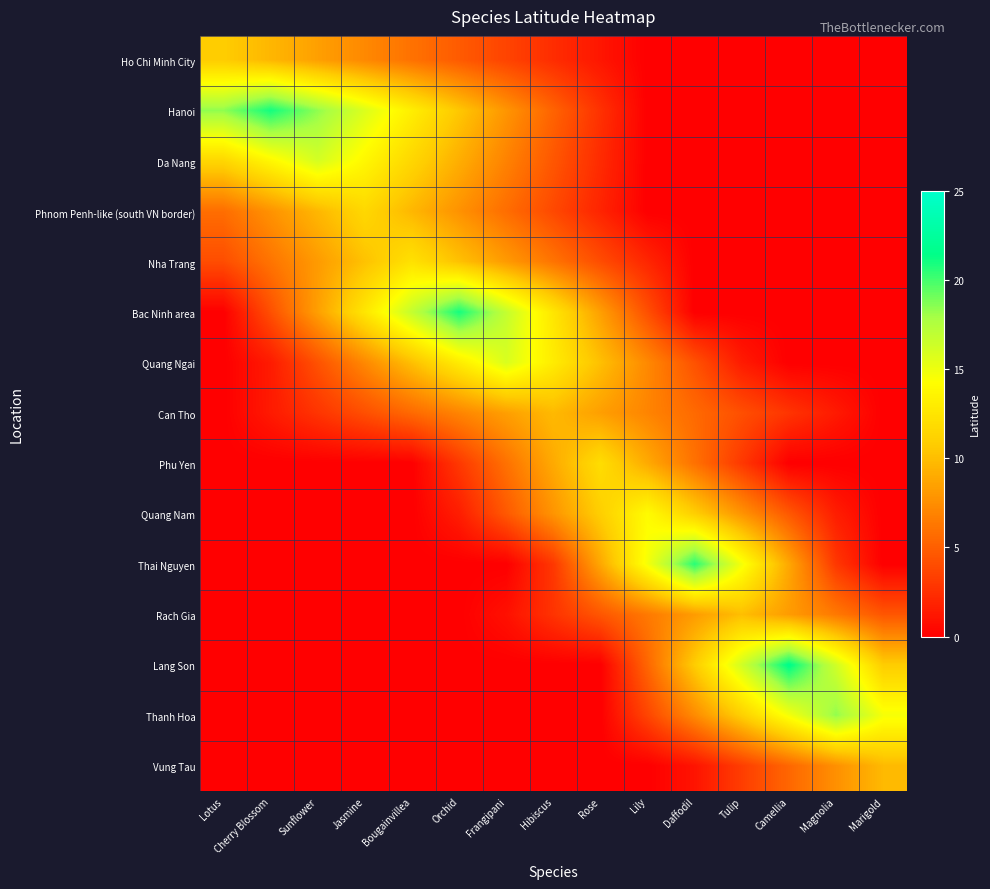

Reading right to left, transcribe all the data shown in this chart.

Ho Chi Minh City: Marigold=0.0	Magnolia=0.0	Camellia=0.0	Tulip=0.0	Daffodil=0.0	Lily=0.0	Rose=1.2	Hibiscus=2.4	Frangipani=3.6	Orchid=4.8	Bougainvillea=6.0	Jasmine=7.2	Sunflower=8.4	Cherry Blossom=9.6	Lotus=10.8
Hanoi: Marigold=0.0	Magnolia=0.0	Camellia=0.0	Tulip=0.0	Daffodil=0.0	Lily=0.0	Rose=2.6	Hibiscus=5.3	Frangipani=7.9	Orchid=10.5	Bougainvillea=13.1	Jasmine=15.8	Sunflower=18.4	Cherry Blossom=21.0	Lotus=18.4
Da Nang: Marigold=0.0	Magnolia=0.0	Camellia=0.0	Tulip=0.0	Daffodil=0.0	Lily=0.0	Rose=2.3	Hibiscus=4.6	Frangipani=6.9	Orchid=9.2	Bougainvillea=11.5	Jasmine=13.8	Sunflower=16.1	Cherry Blossom=13.8	Lotus=11.5
Phnom Penh-like (south VN border): Marigold=0.0	Magnolia=0.0	Camellia=0.0	Tulip=0.0	Daffodil=0.0	Lily=0.0	Rose=1.9	Hibiscus=3.9	Frangipani=5.8	Orchid=7.7	Bougainvillea=9.6	Jasmine=11.6	Sunflower=9.6	Cherry Blossom=7.7	Lotus=5.8
Nha Trang: Marigold=0.0	Magnolia=0.0	Camellia=0.0	Tulip=0.0	Daffodil=0.0	Lily=2.0	Rose=4.1	Hibiscus=6.1	Frangipani=8.2	Orchid=10.2	Bougainvillea=12.2	Jasmine=10.2	Sunflower=8.2	Cherry Blossom=6.1	Lotus=4.1
Bac Ninh area: Marigold=0.0	Magnolia=0.0	Camellia=0.0	Tulip=0.0	Daffodil=0.0	Lily=4.2	Rose=8.4	Hibiscus=12.6	Frangipani=16.8	Orchid=21.0	Bougainvillea=16.8	Jasmine=12.6	Sunflower=8.4	Cherry Blossom=4.2	Lotus=0.0
Quang Ngai: Marigold=0.0	Magnolia=0.0	Camellia=0.0	Tulip=1.4	Daffodil=4.3	Lily=7.2	Rose=10.1	Hibiscus=13.0	Frangipani=15.9	Orchid=13.0	Bougainvillea=10.1	Jasmine=7.2	Sunflower=4.3	Cherry Blossom=1.4	Lotus=0.0
Can Tho: Marigold=0.0	Magnolia=1.4	Camellia=2.8	Tulip=4.2	Daffodil=5.6	Lily=7.0	Rose=8.4	Hibiscus=9.8	Frangipani=8.4	Orchid=7.0	Bougainvillea=5.6	Jasmine=4.2	Sunflower=2.8	Cherry Blossom=1.4	Lotus=0.0
Phu Yen: Marigold=0.0	Magnolia=0.0	Camellia=0.0	Tulip=3.0	Daffodil=6.0	Lily=9.0	Rose=11.9	Hibiscus=9.0	Frangipani=6.0	Orchid=3.0	Bougainvillea=0.0	Jasmine=0.0	Sunflower=0.0	Cherry Blossom=0.0	Lotus=0.0
Quang Nam: Marigold=0.0	Magnolia=1.6	Camellia=4.7	Tulip=7.8	Daffodil=10.9	Lily=14.1	Rose=10.9	Hibiscus=7.8	Frangipani=4.7	Orchid=1.6	Bougainvillea=0.0	Jasmine=0.0	Sunflower=0.0	Cherry Blossom=0.0	Lotus=0.0
Thai Nguyen: Marigold=0.0	Magnolia=2.9	Camellia=8.8	Tulip=14.7	Daffodil=20.6	Lily=14.7	Rose=8.8	Hibiscus=2.9	Frangipani=0.0	Orchid=0.0	Bougainvillea=0.0	Jasmine=0.0	Sunflower=0.0	Cherry Blossom=0.0	Lotus=0.0
Rach Gia: Marigold=4.6	Magnolia=6.4	Camellia=8.2	Tulip=10.0	Daffodil=8.2	Lily=6.4	Rose=4.6	Hibiscus=2.7	Frangipani=0.9	Orchid=0.0	Bougainvillea=0.0	Jasmine=0.0	Sunflower=0.0	Cherry Blossom=0.0	Lotus=0.0
Lang Son: Marigold=10.8	Magnolia=16.2	Camellia=21.6	Tulip=16.2	Daffodil=10.8	Lily=5.4	Rose=0.0	Hibiscus=0.0	Frangipani=0.0	Orchid=0.0	Bougainvillea=0.0	Jasmine=0.0	Sunflower=0.0	Cherry Blossom=0.0	Lotus=0.0
Thanh Hoa: Marigold=14.7	Magnolia=18.3	Camellia=14.7	Tulip=11.0	Daffodil=7.3	Lily=3.7	Rose=0.0	Hibiscus=0.0	Frangipani=0.0	Orchid=0.0	Bougainvillea=0.0	Jasmine=0.0	Sunflower=0.0	Cherry Blossom=0.0	Lotus=0.0
Vung Tau: Marigold=9.8	Magnolia=7.6	Camellia=5.4	Tulip=3.3	Daffodil=1.1	Lily=0.0	Rose=0.0	Hibiscus=0.0	Frangipani=0.0	Orchid=0.0	Bougainvillea=0.0	Jasmine=0.0	Sunflower=0.0	Cherry Blossom=0.0	Lotus=0.0